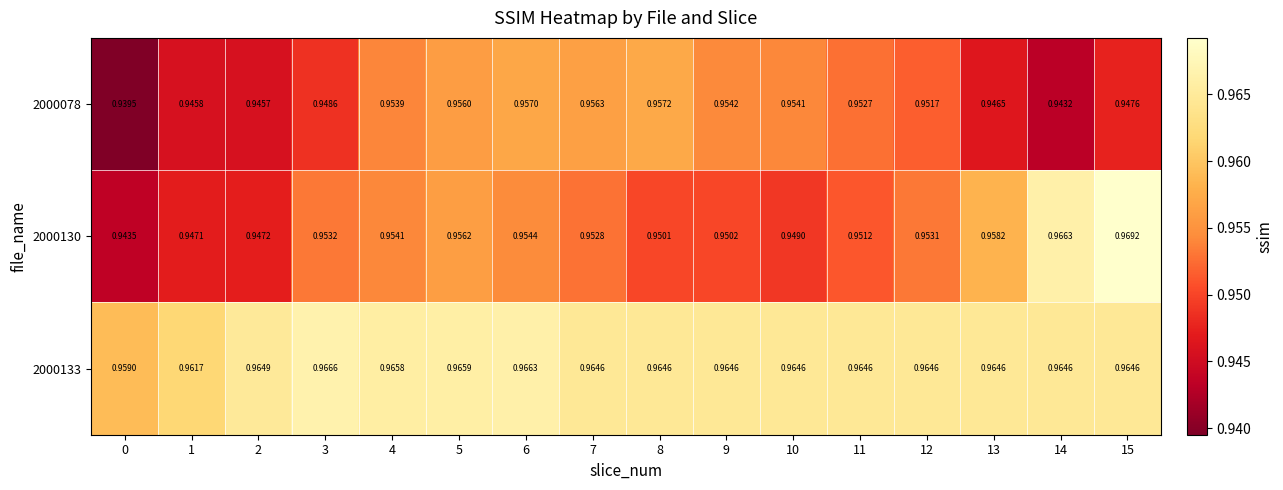

At which category is the sum across all series the highest?

15